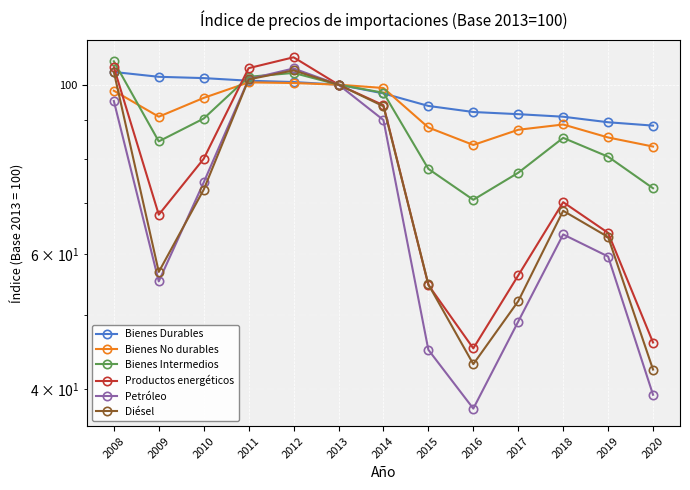

How many values in the Bienes Durables series exceed 97?

7